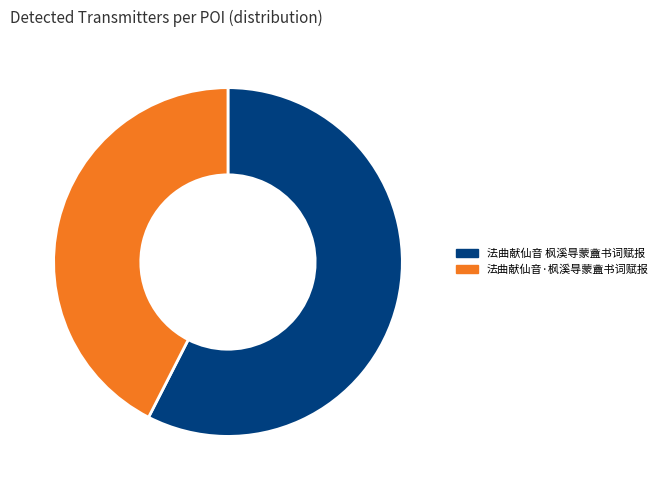

What is the smallest slice in the pie chart?

法曲献仙音·枫溪㝵蒙盦书词赋报